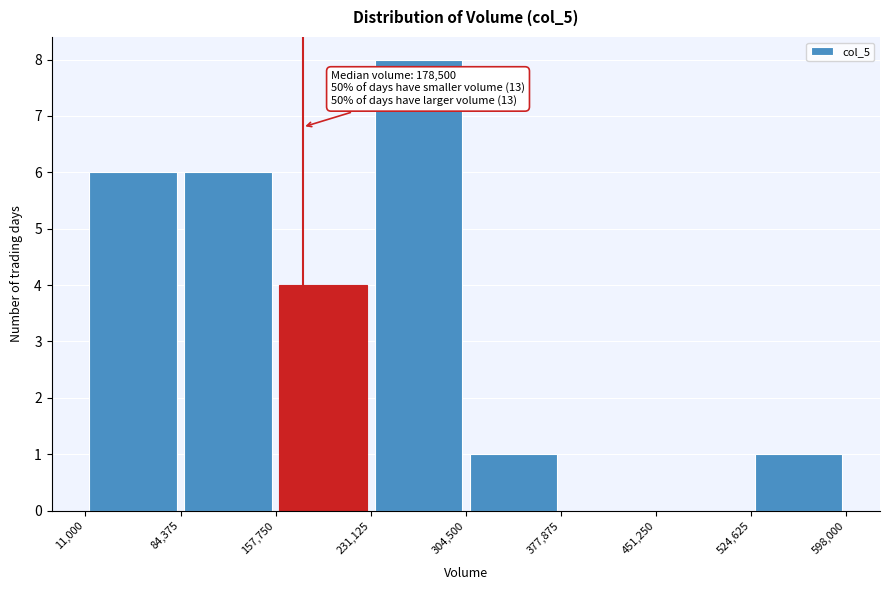

Which range on the x-axis has the tallest bar?

231,125 to 304,500